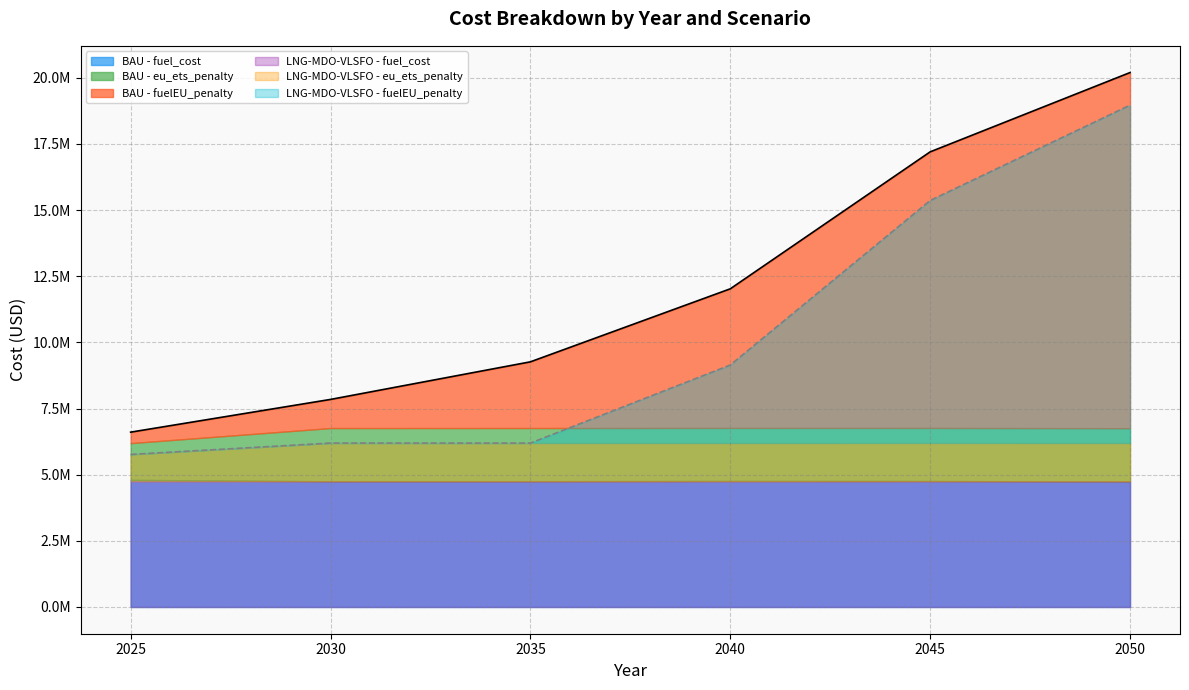

Between which two adjacent categories do LNG-MDO-VLSFO - fuel_cost and BAU - fuel_cost first intersect?

2045 and 2050